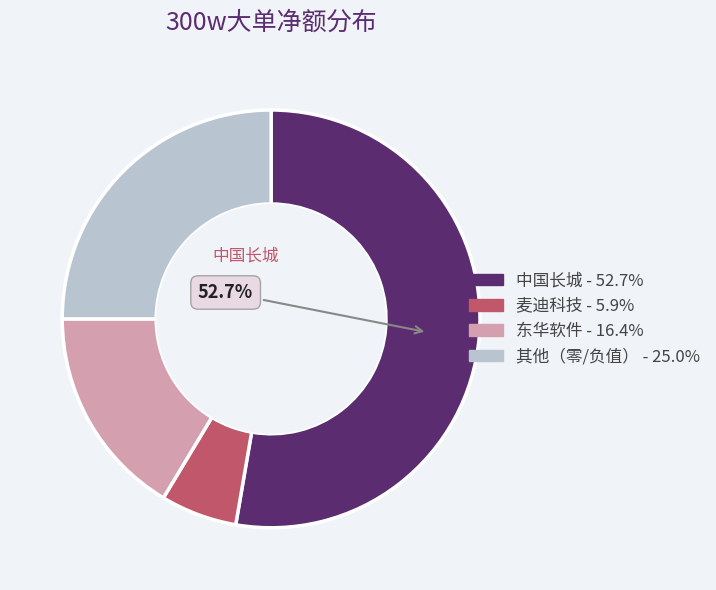

How many segments does this pie chart have?

4